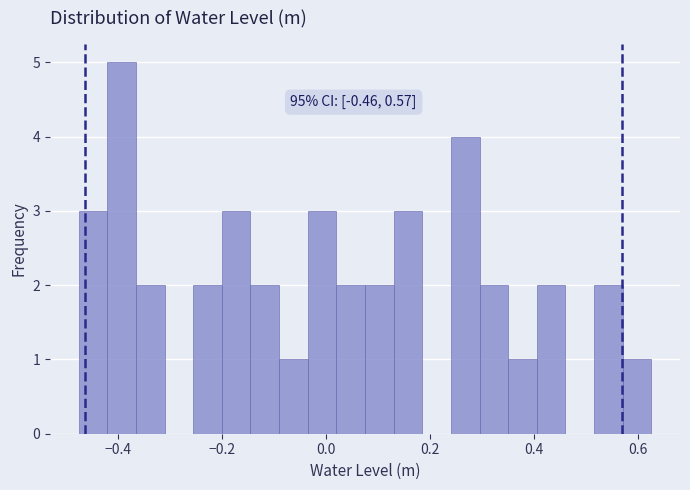

Read against the x-axis, roughly where is the centre of the tallest bar?

-0.40